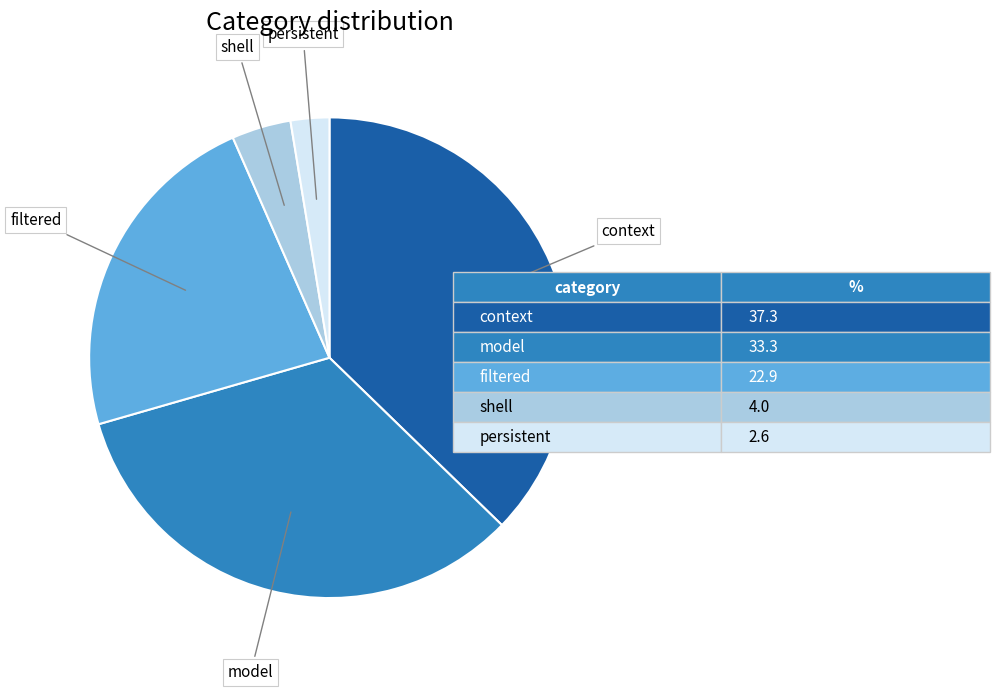

Does any single category account for the majority?

No